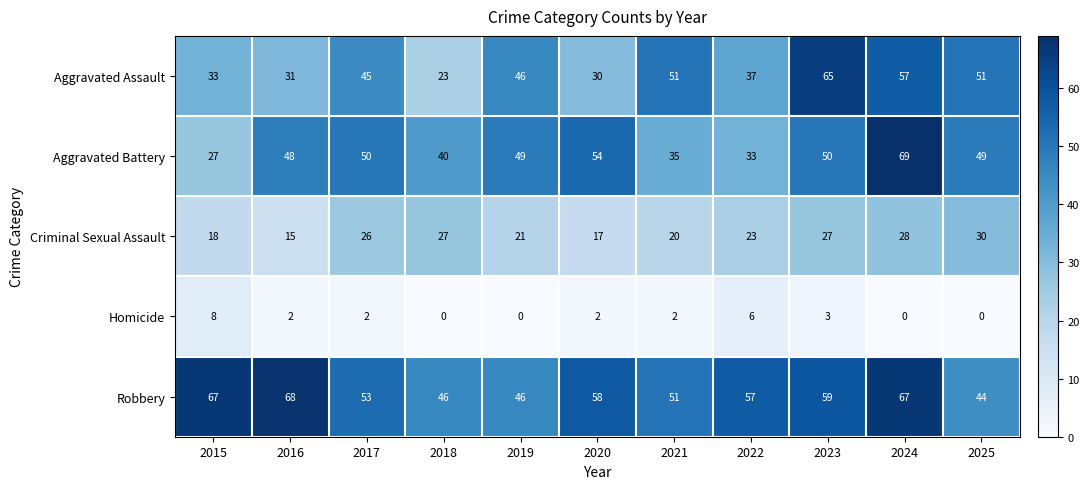

Count the number of categories in the chart.

11